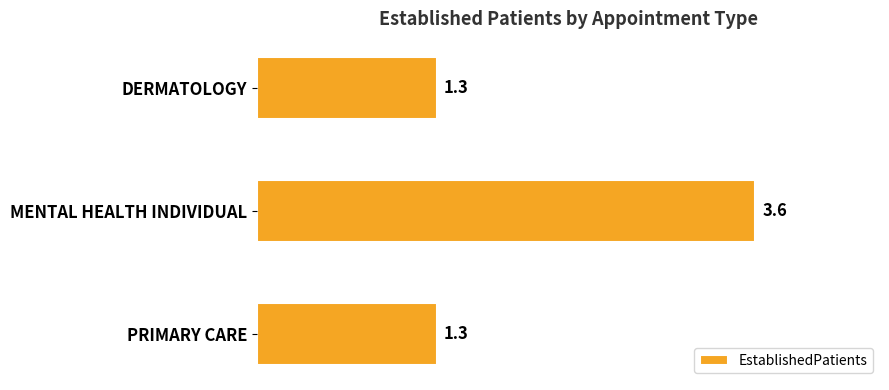

What is the change in value from DERMATOLOGY to MENTAL HEALTH INDIVIDUAL?

+2.3